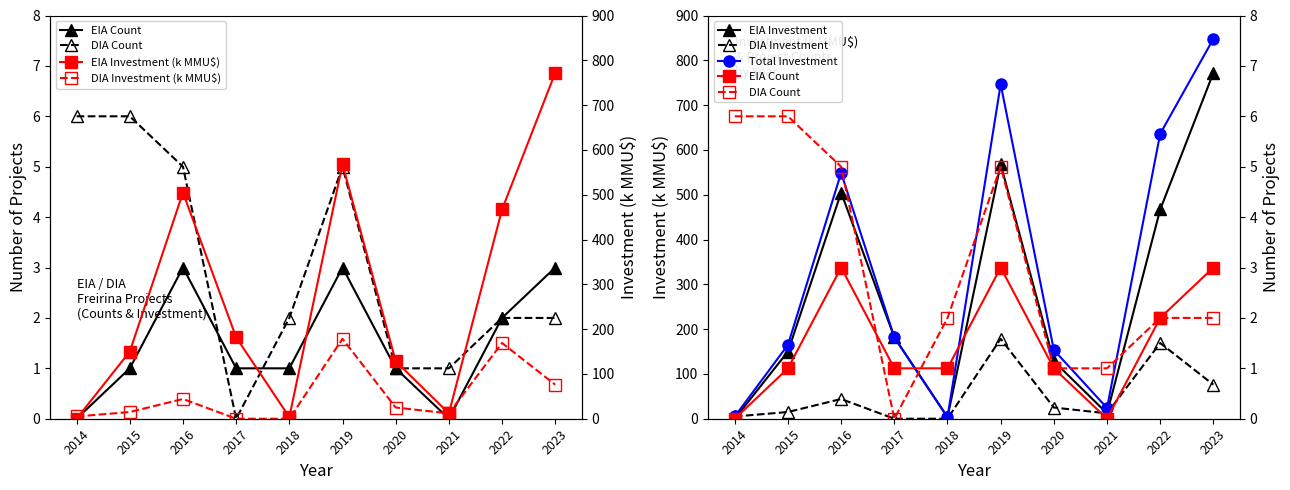

What is the value of the EIA Investment point at the 6th from the left?

568.2